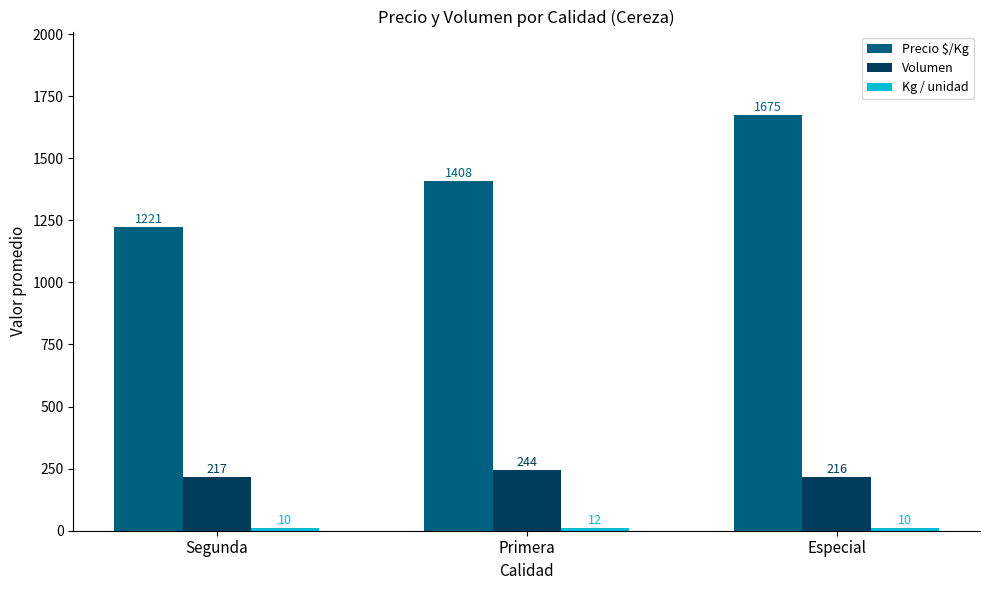

Rank the categories by Precio $/Kg value from highest to lowest.

Especial, Primera, Segunda